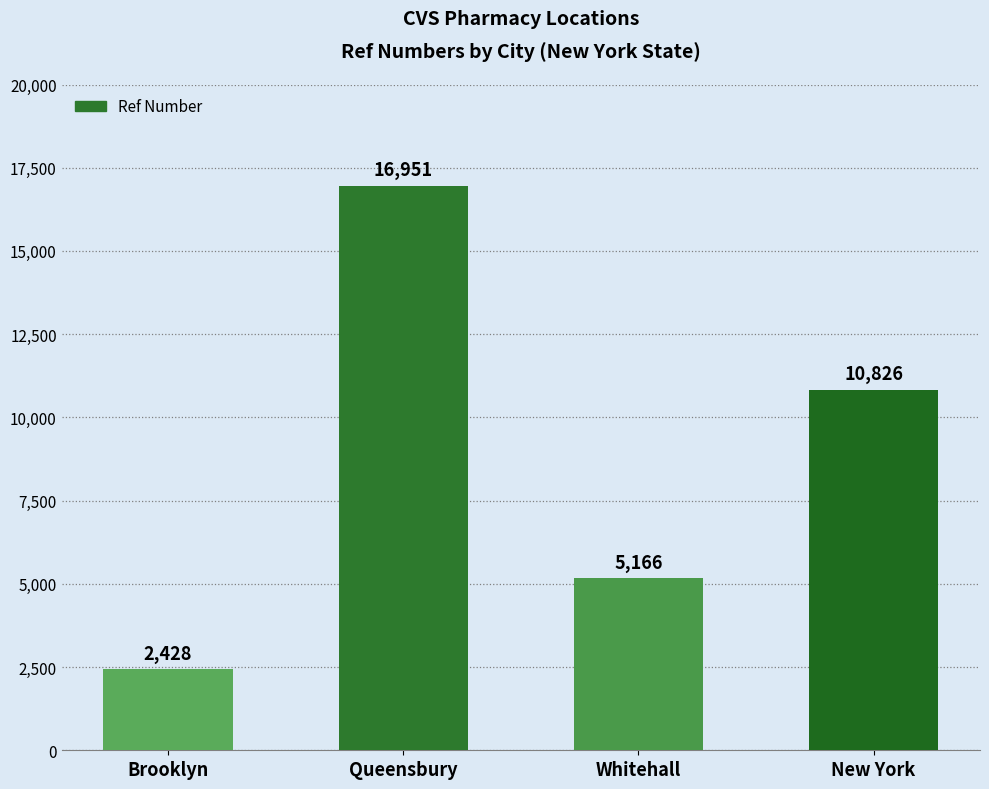

What is the label of the 3rd bar from the right?

Queensbury